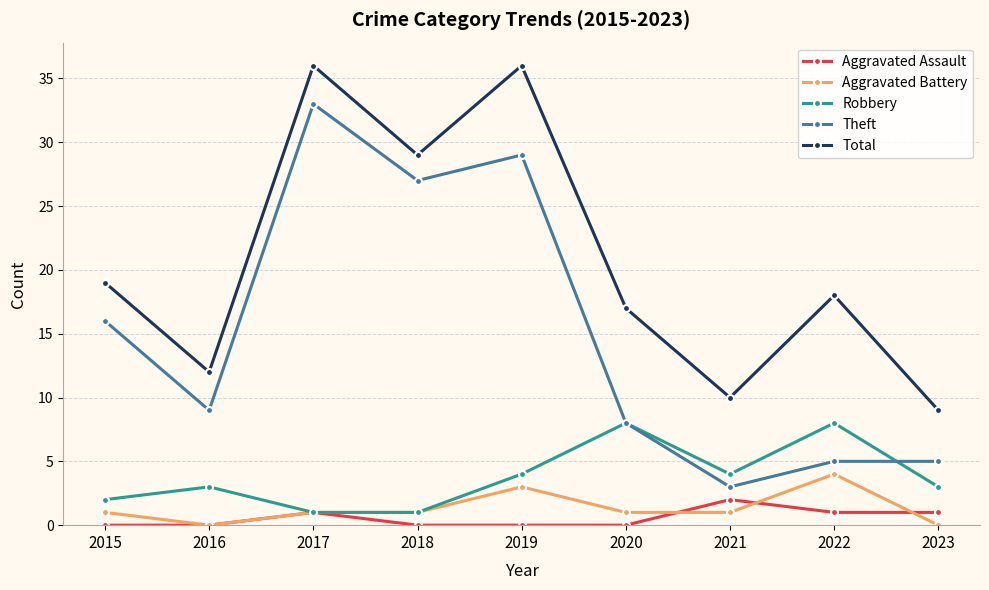

What is the value of the Total point at the 6th from the left?

17